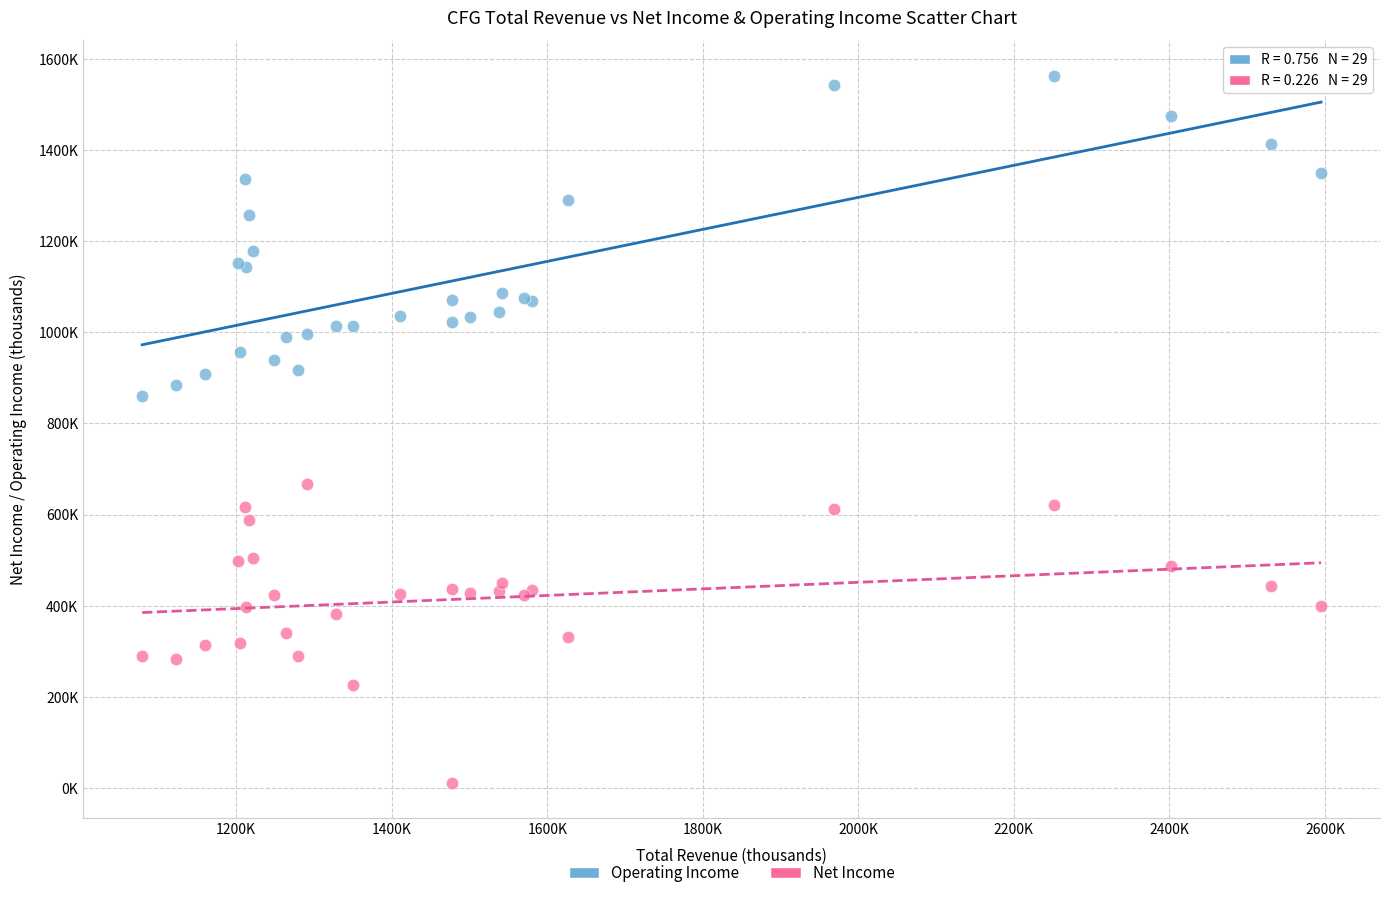

Which series has the widest spread of Y values?

Operating Income